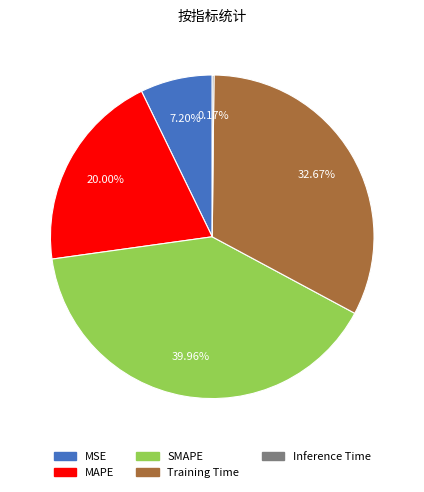

Is the sum of MAPE and Training Time greater than half?

Yes